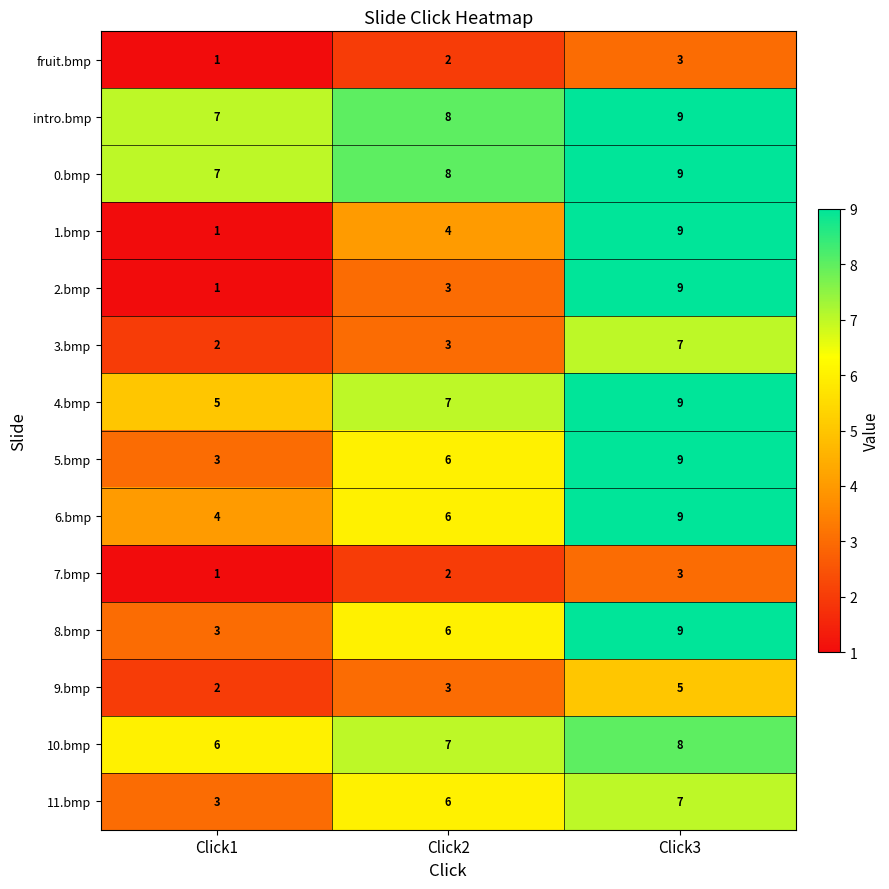

What is the spread (max minus min) of values at Click1?

6